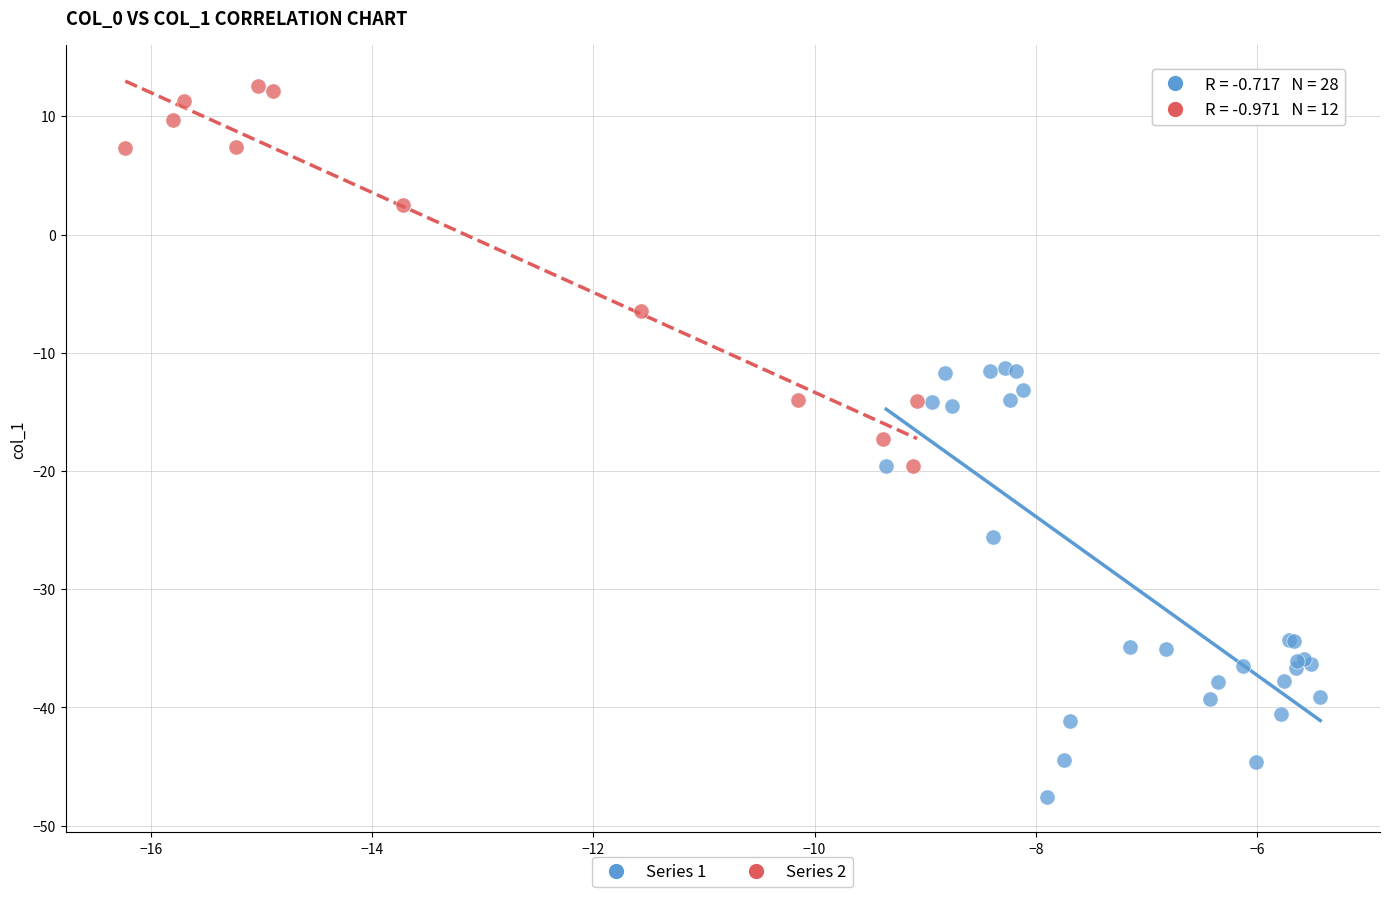

Which series contains the highest Y value?

Series 2